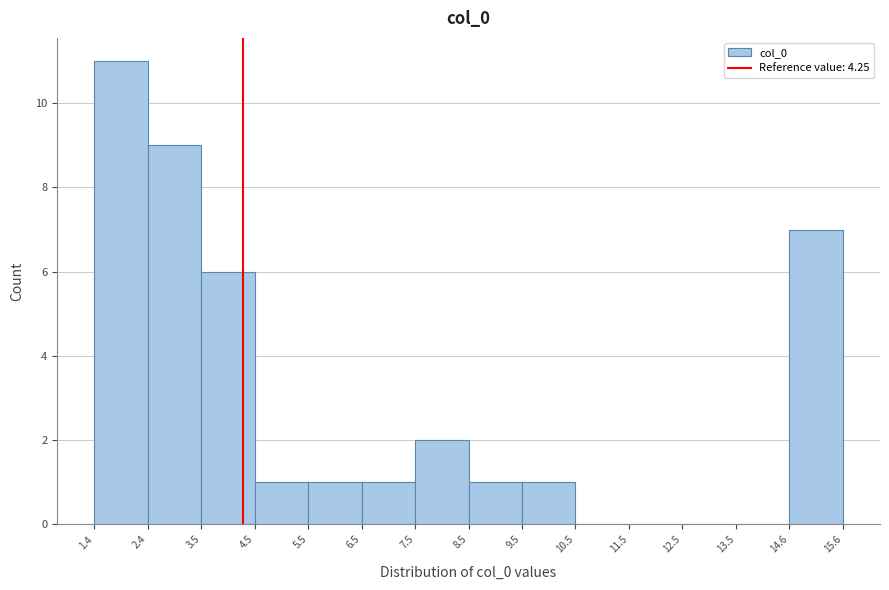

Reading left to right, list every bar in this chart as the range it spans on the x-axis followed by its height. The values are not printed on the chart, so give them approximately, as read against the axis.

1.4 to 2.4: 11
2.4 to 3.5: 9
3.5 to 4.5: 6
4.5 to 5.5: 1
5.5 to 6.5: 1
6.5 to 7.5: 1
7.5 to 8.5: 2
8.5 to 9.5: 1
9.5 to 10.5: 1
10.5 to 11.5: 0
11.5 to 12.5: 0
12.5 to 13.5: 0
13.5 to 14.6: 0
14.6 to 15.6: 7